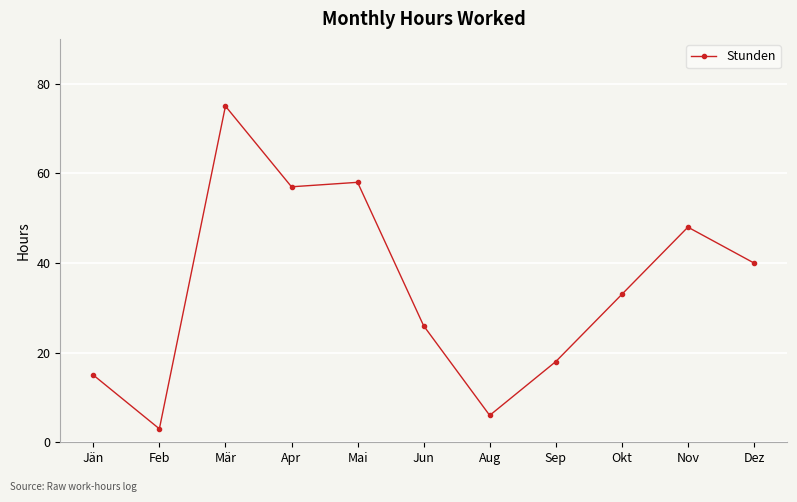

What is the sum of the values at Mär and Dez?

115